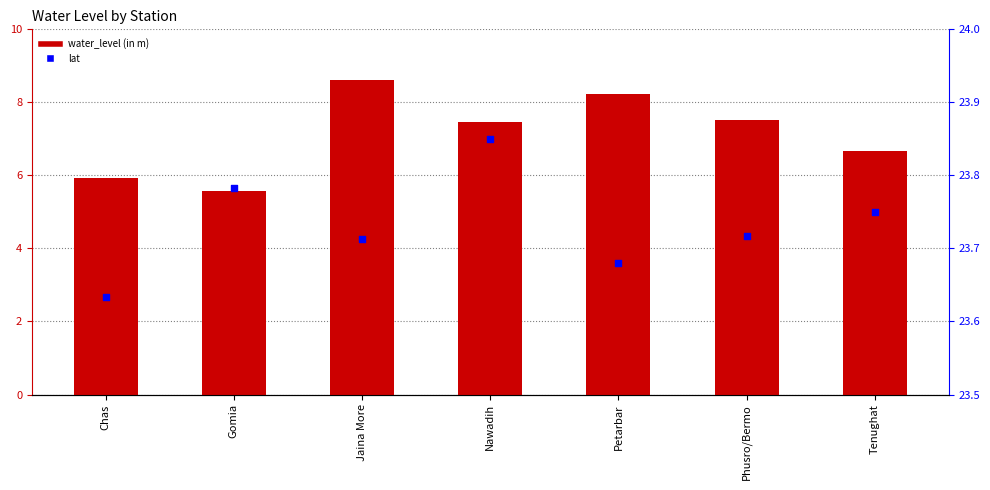

At which category is the sum across all series the highest?

Jaina More